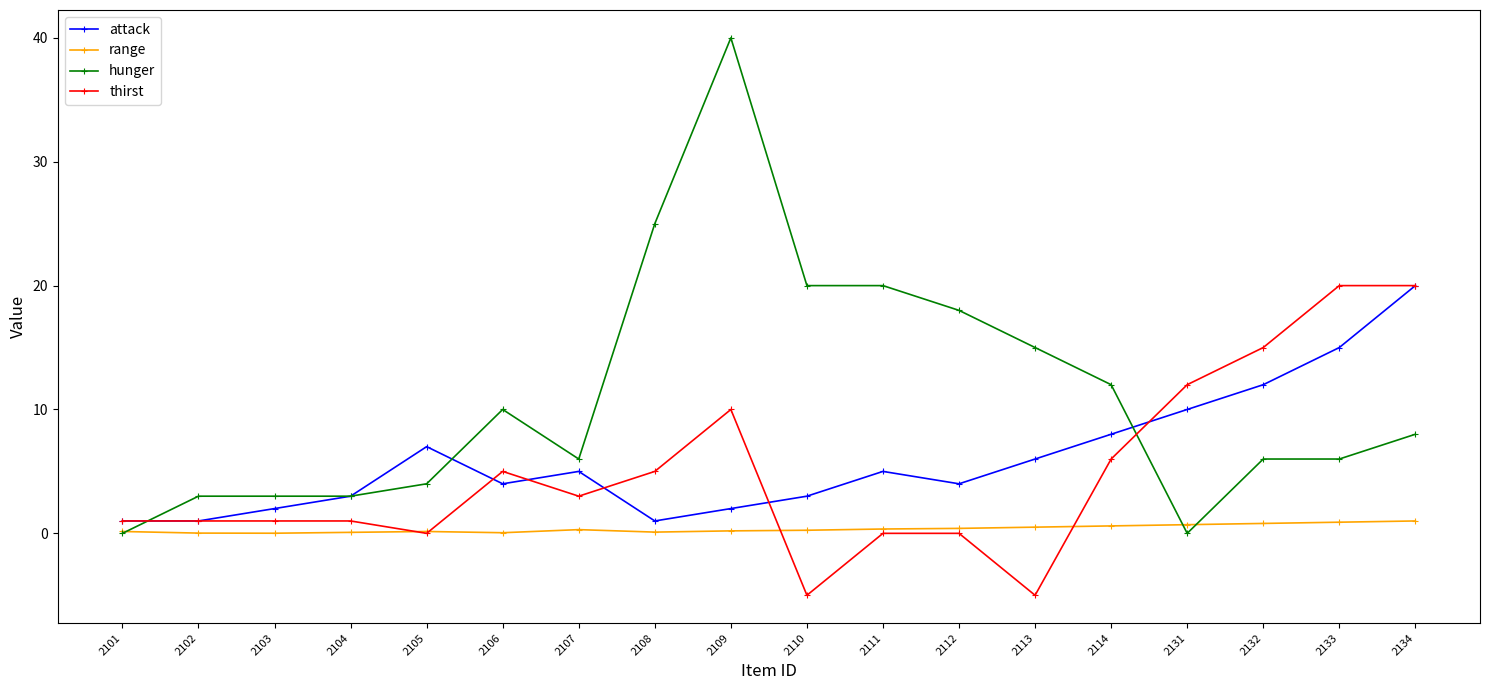

Which series changed the most between 2131 and 2134?

attack